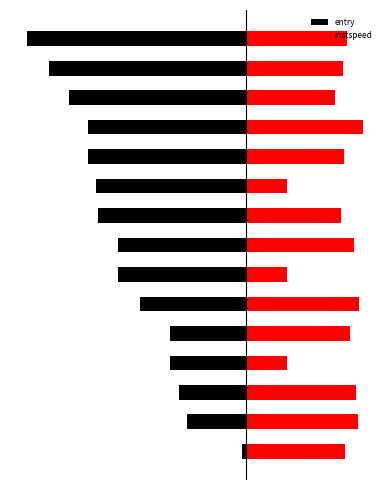

Where is instspeed nearest to the value 53?

12